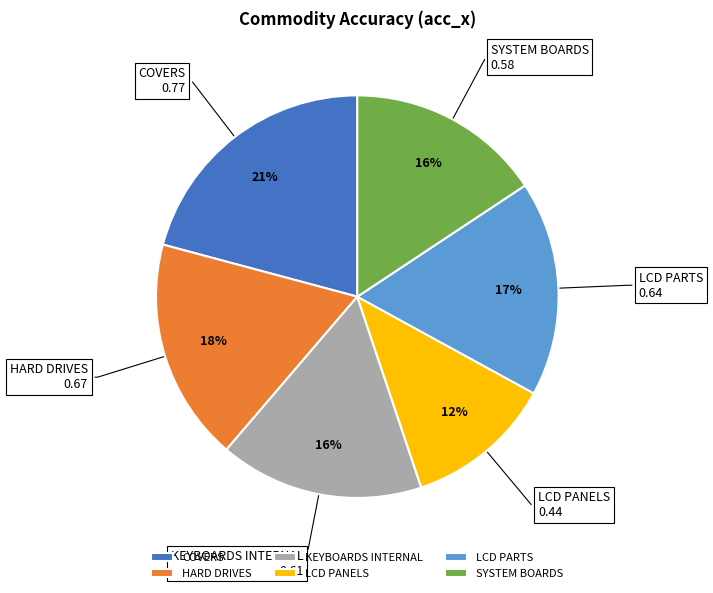

What percentage is the KEYBOARDS INTERNAL slice, to the nearest percent?

16%